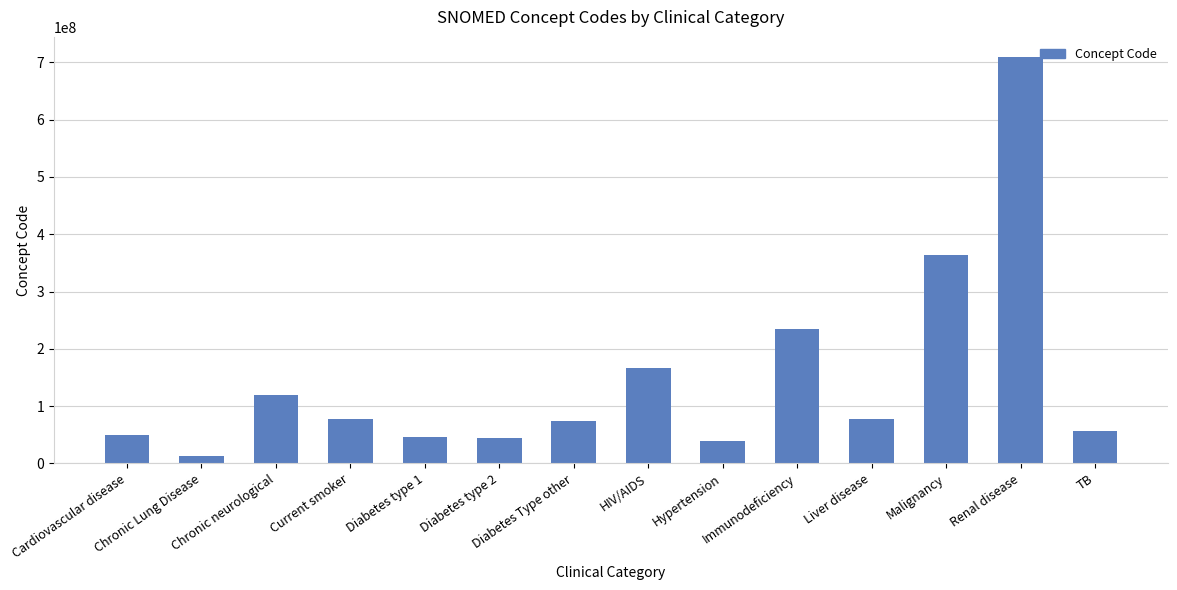

What is the ratio of the value at Diabetes type 2 to the value at Immunodeficiency?

0.2